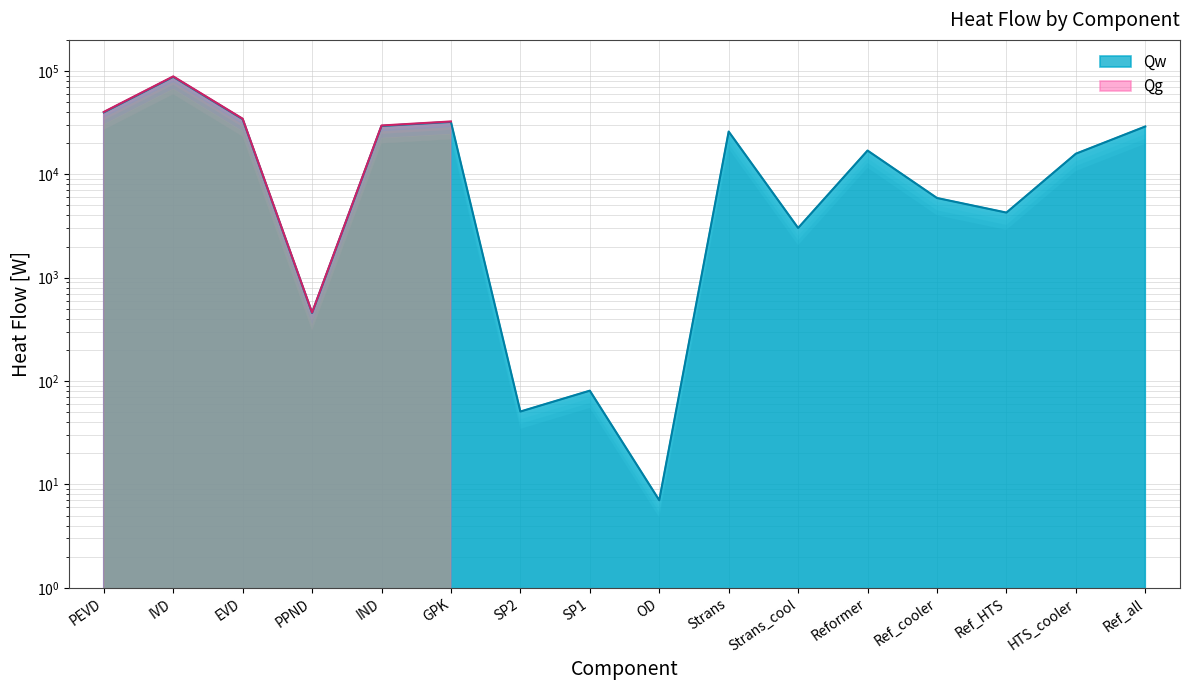

Between IVD and PEVD, which is larger?

IVD